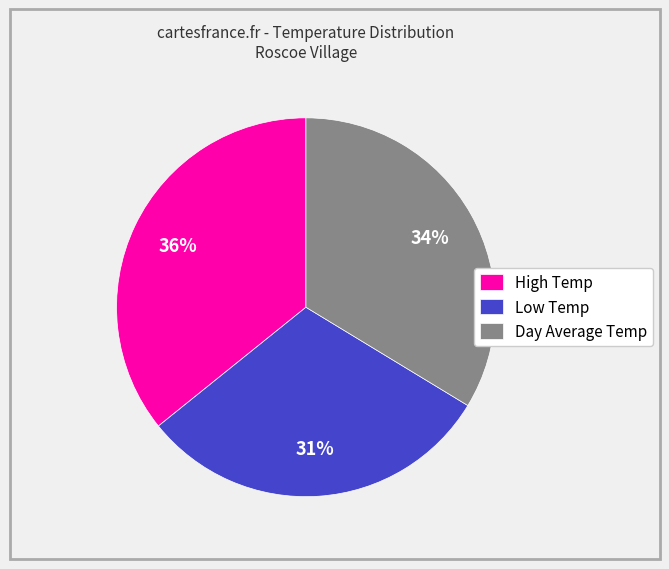

Count the number of slices in the pie.

3